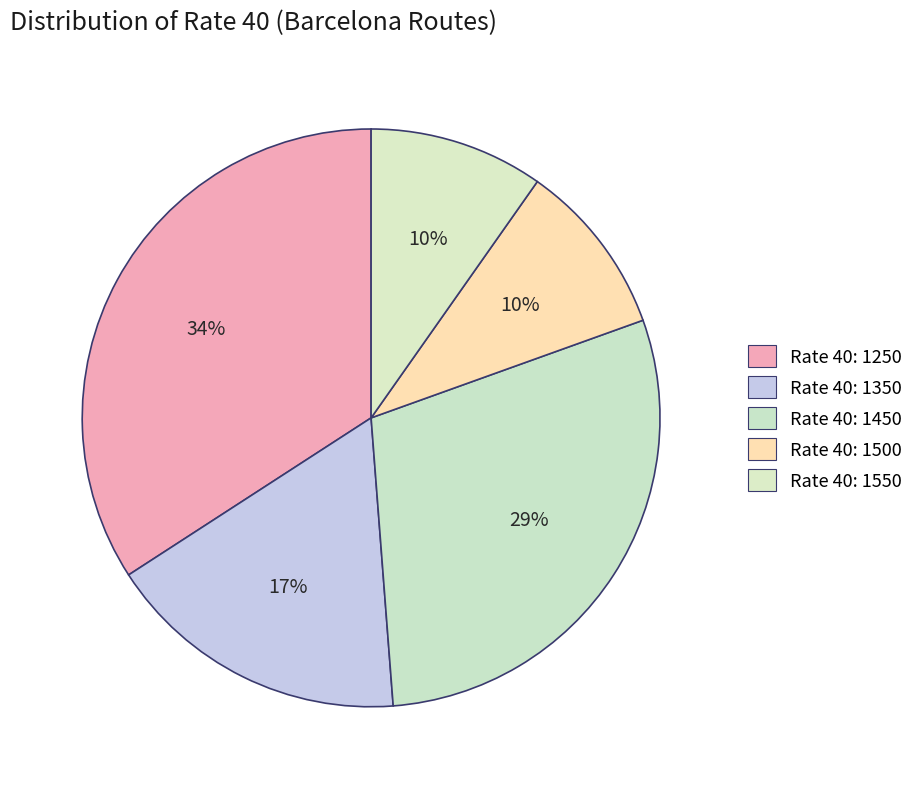

Count the number of slices in the pie.

5